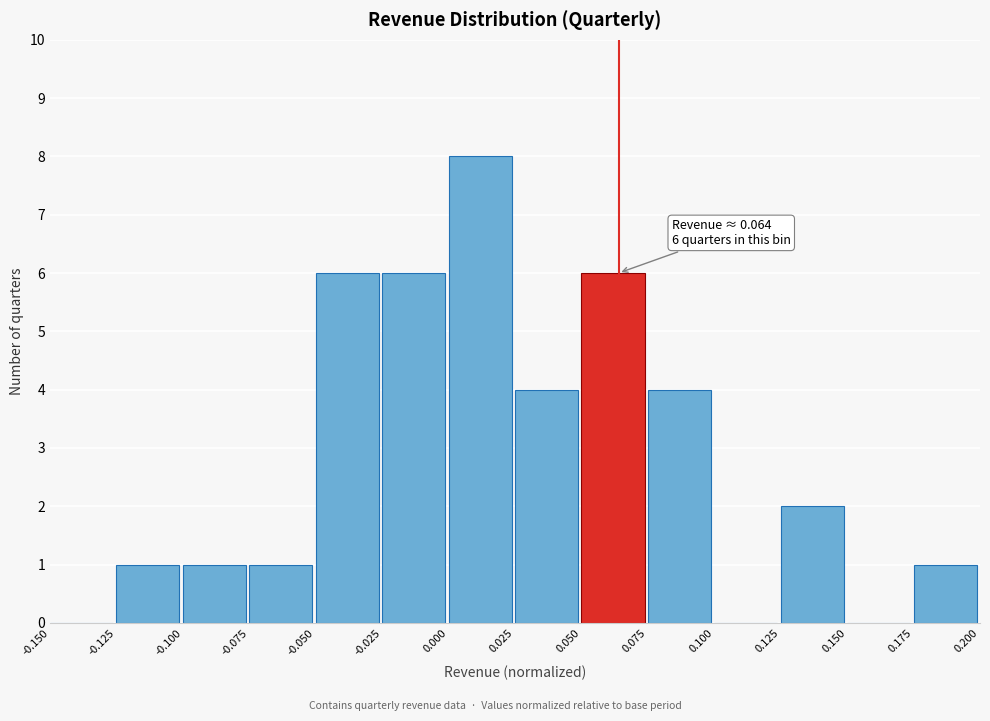

Which range on the x-axis has the tallest bar?

0.000 to 0.025